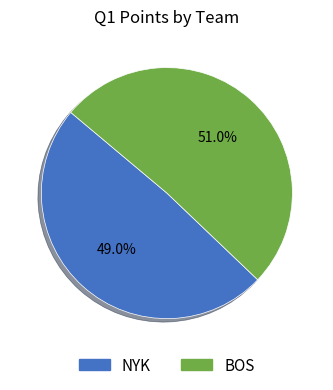

To the nearest percent, what portion does BOS represent?

51%